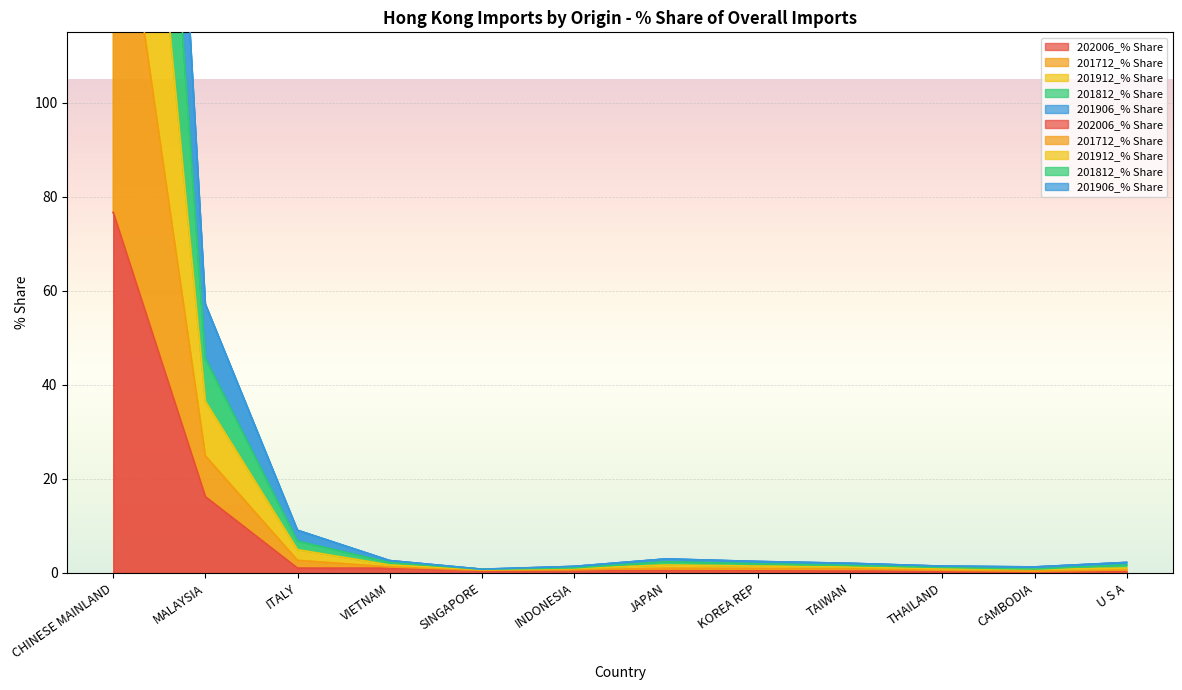

What are all the series names shown in the legend?

202006_% Share, 201712_% Share, 201912_% Share, 201812_% Share, 201906_% Share